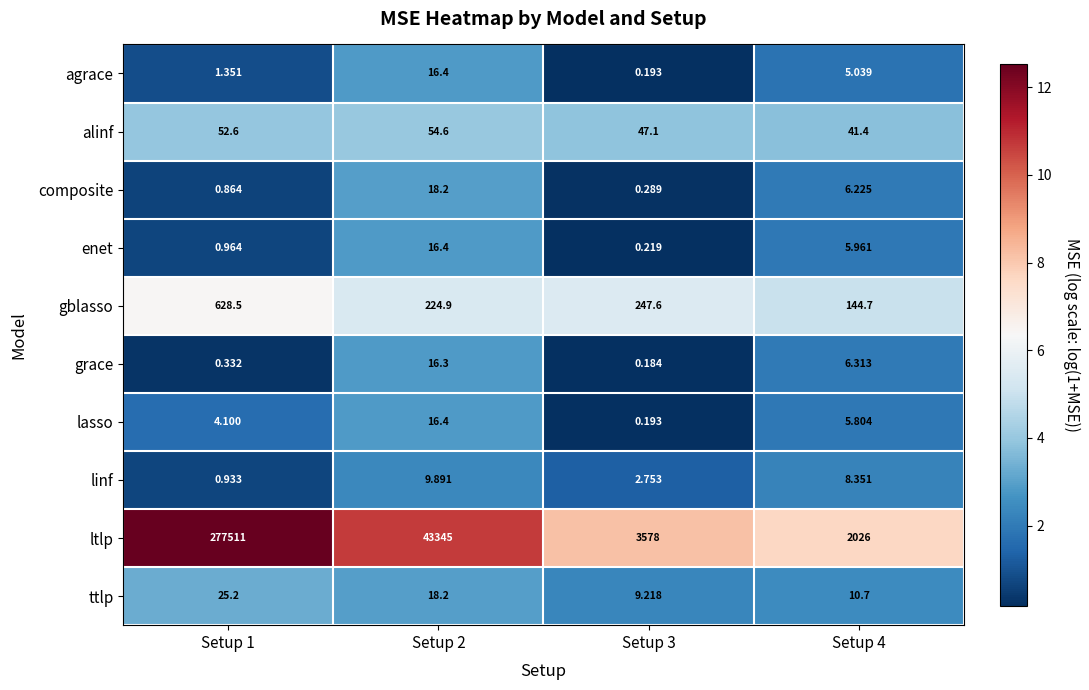

What is the difference between the highest and lowest values at Setup 4?

2021.0